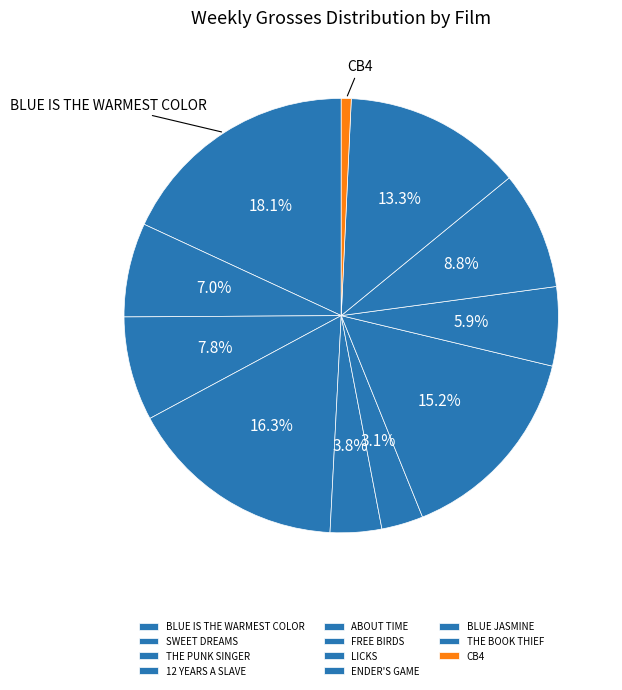

Count the number of slices in the pie.

11